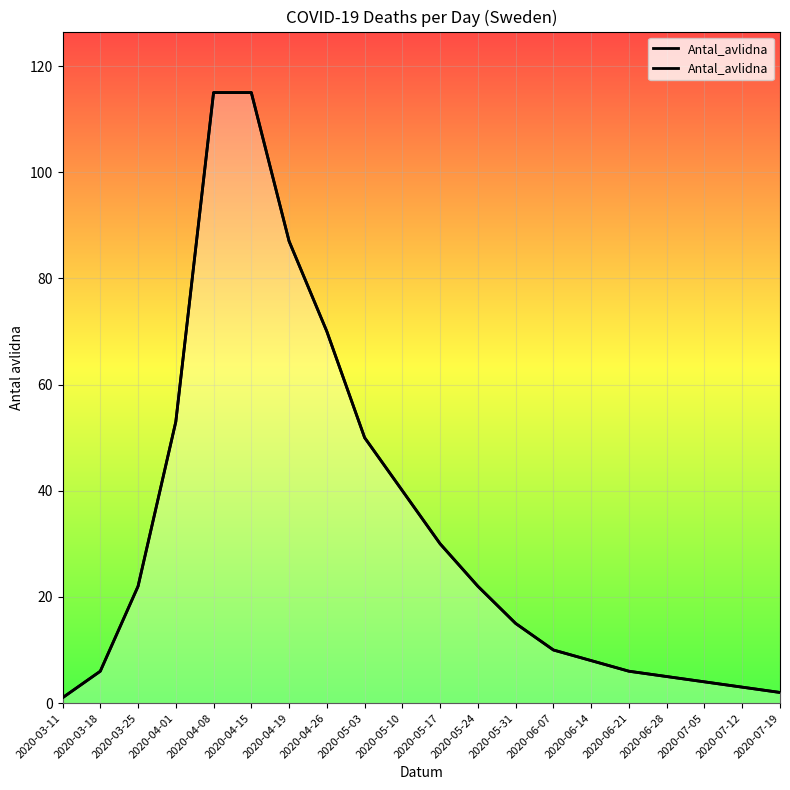

Rank the categories by value from lowest to highest.

2020-03-11, 2020-07-19, 2020-07-12, 2020-07-05, 2020-06-28, 2020-03-18, 2020-06-21, 2020-06-14, 2020-06-07, 2020-05-31, 2020-03-25, 2020-05-24, 2020-05-17, 2020-05-10, 2020-05-03, 2020-04-01, 2020-04-26, 2020-04-19, 2020-04-08, 2020-04-15